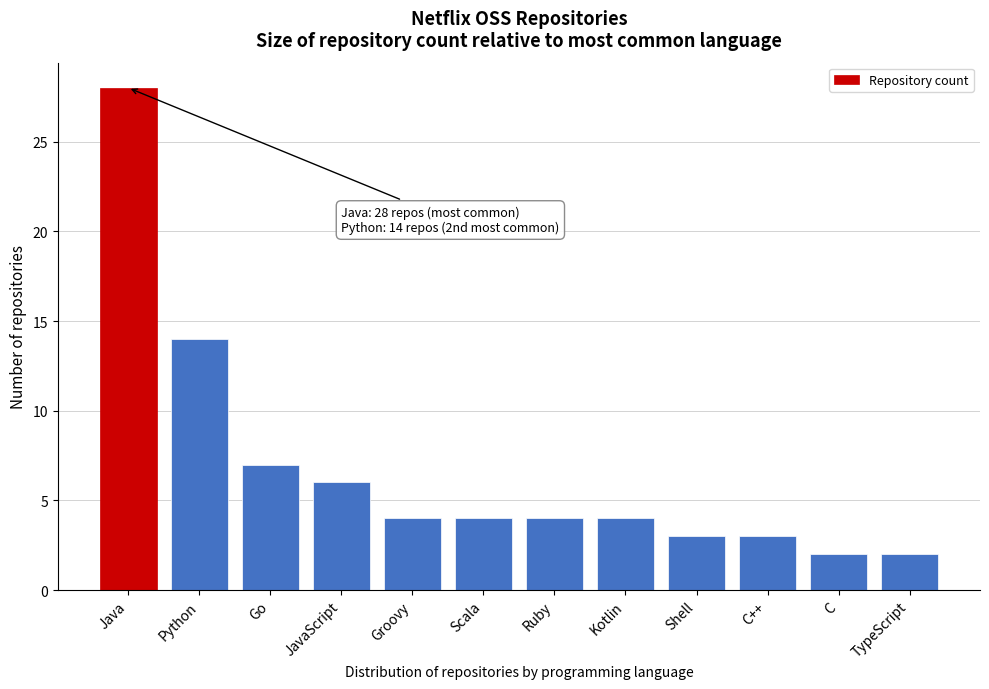

Reading right to left, what are all the values shown in this chart?

TypeScript=2	C=2	C++=3	Shell=3	Kotlin=4	Ruby=4	Scala=4	Groovy=4	JavaScript=6	Go=7	Python=14	Java=28